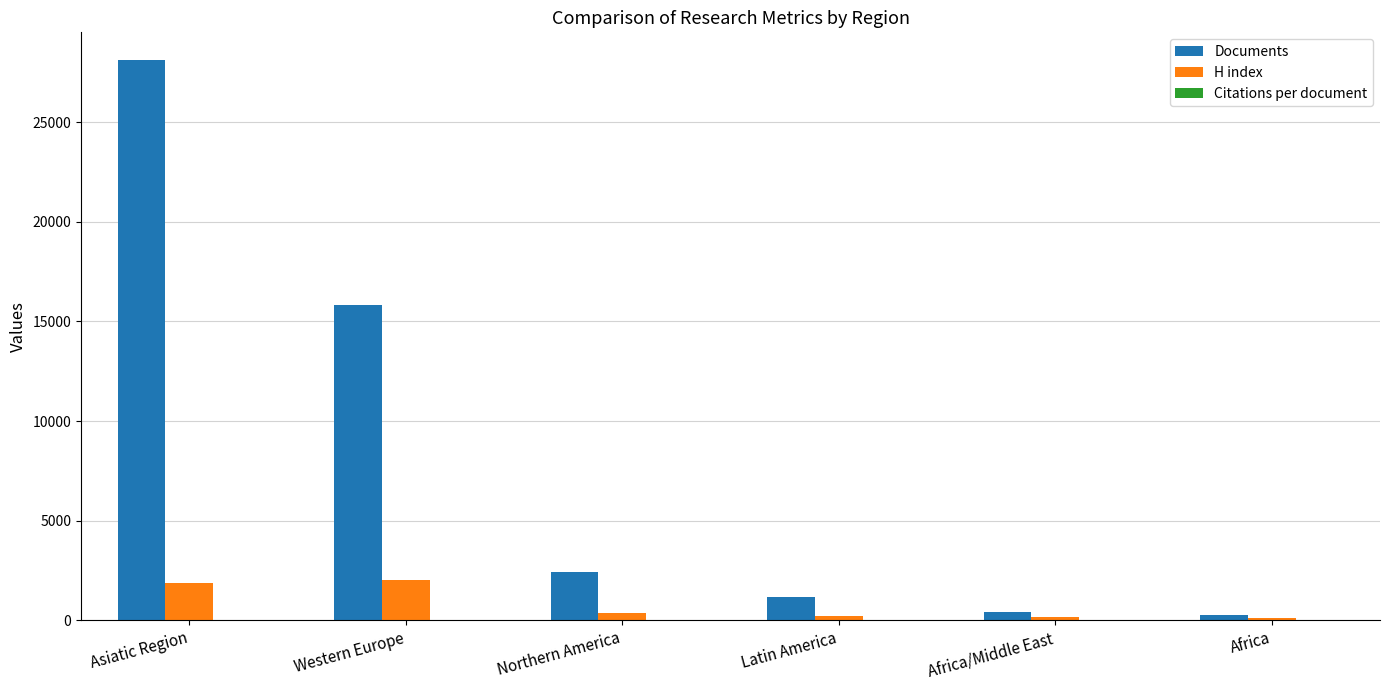

True or false: Documents has a value of 1167.0 at Latin America.

True